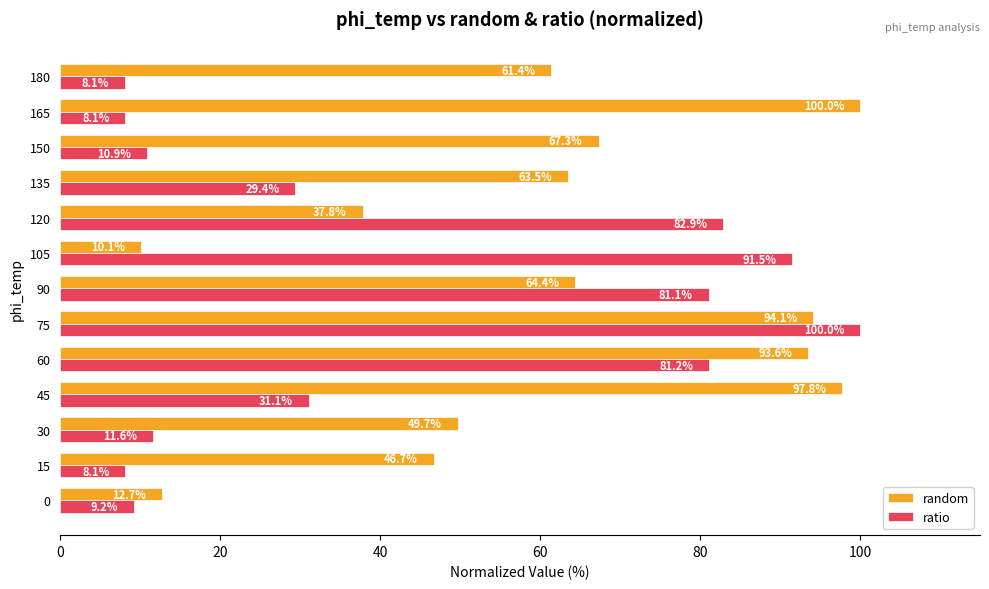

What is the difference between the ratio values at 120 and 105?

8.6